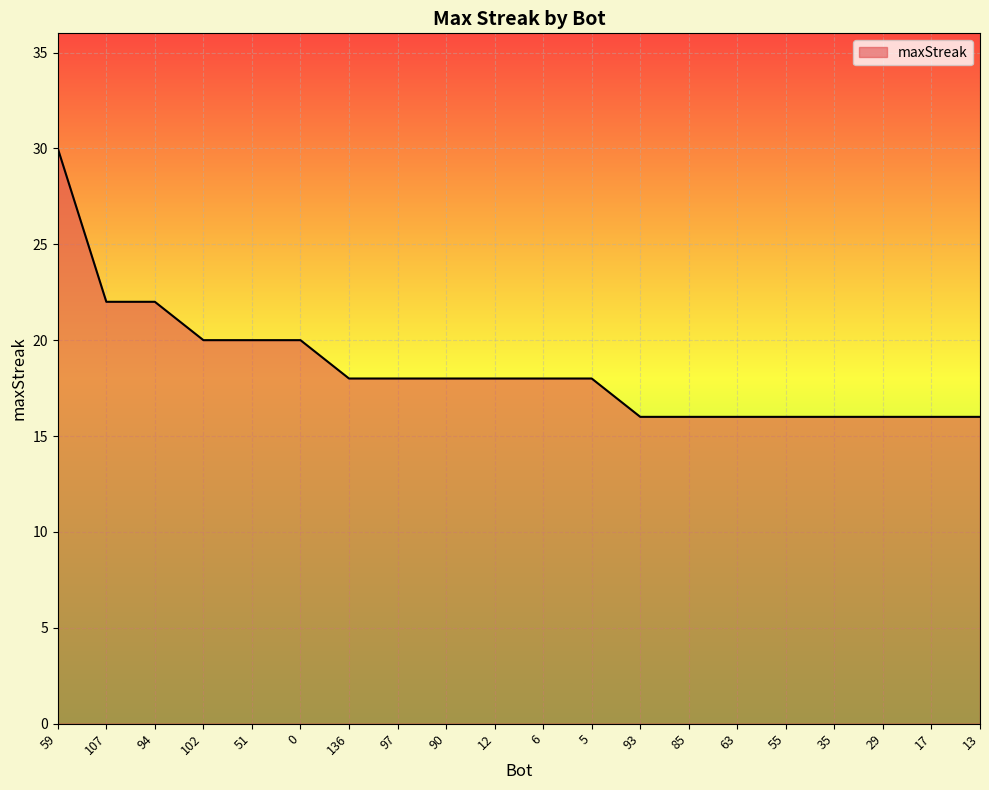

At which label does the data first exceed 18?

59